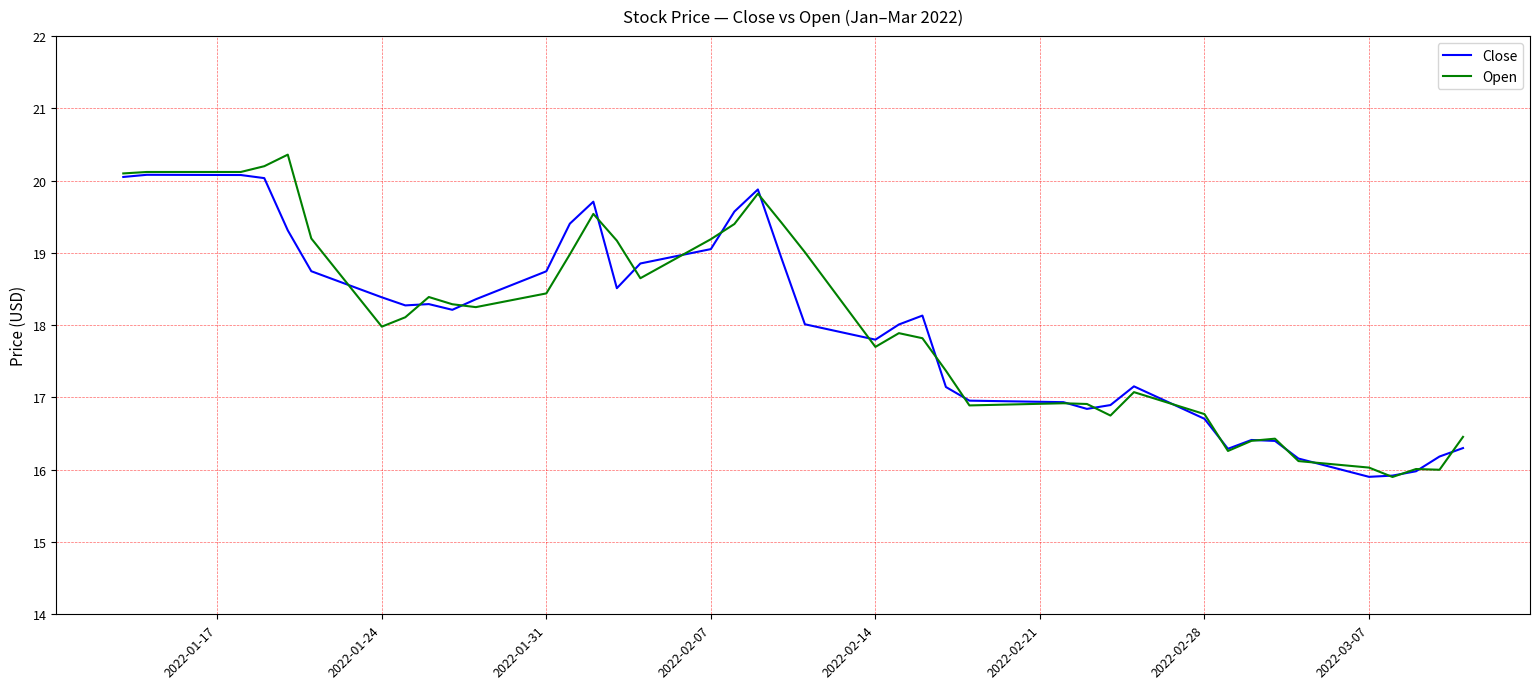

Which series has the widest spread of values?

Open